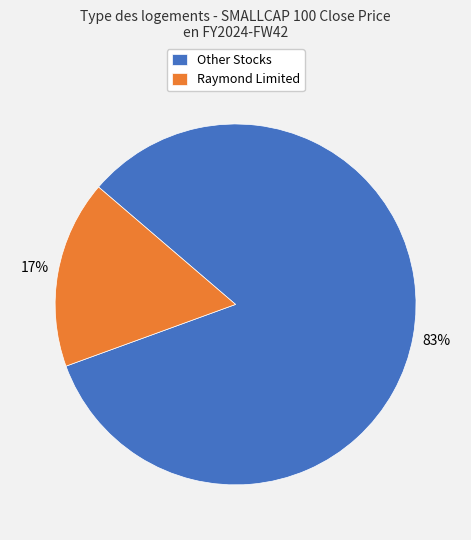

To the nearest percent, what percentage of the pie is Other Stocks?

83%